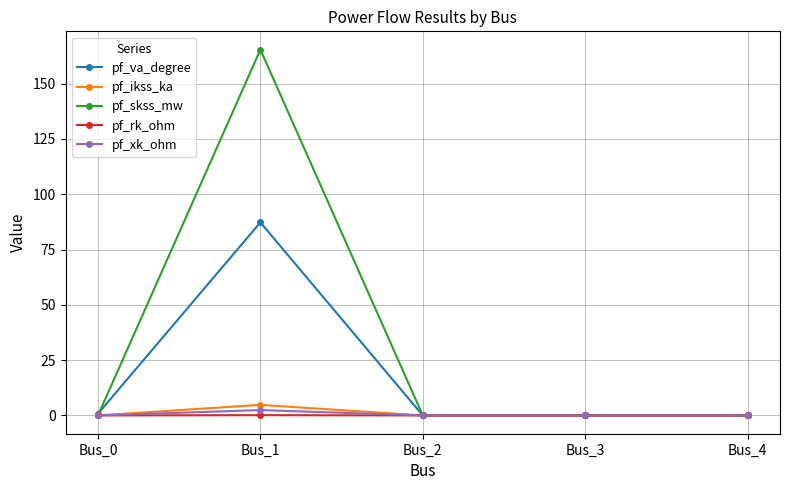

The value of pf_ikss_ka at Bus_0 is 0.0. True or false?

True